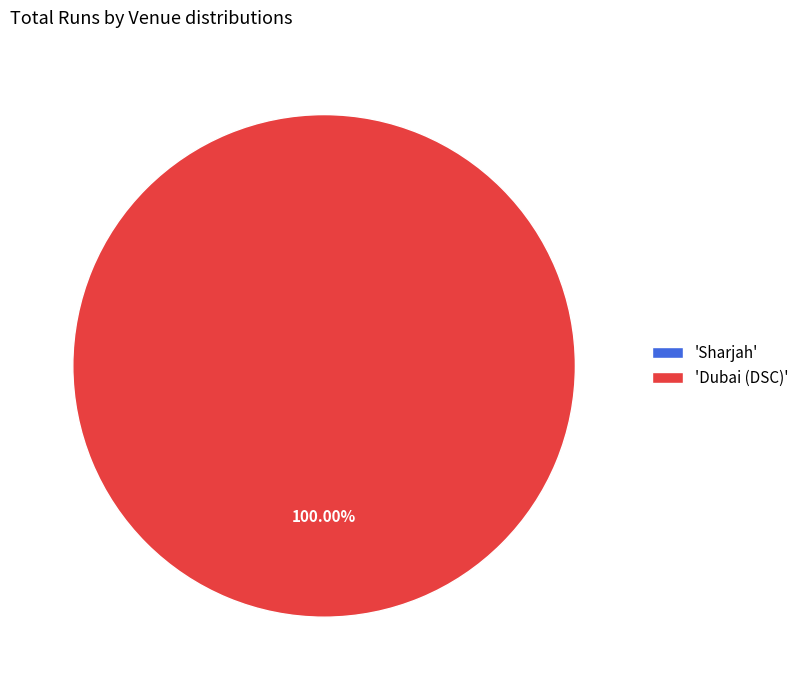

What is the change in value from Sharjah to Dubai (DSC)?

+33